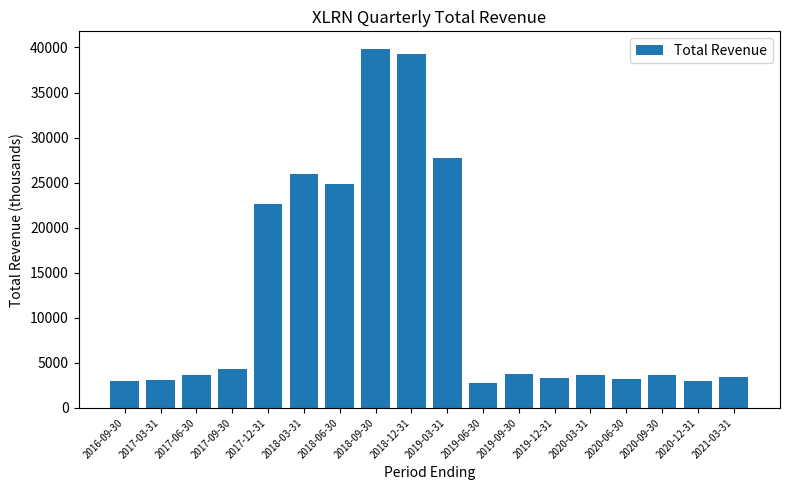

What is the minimum value shown in the chart?

2800